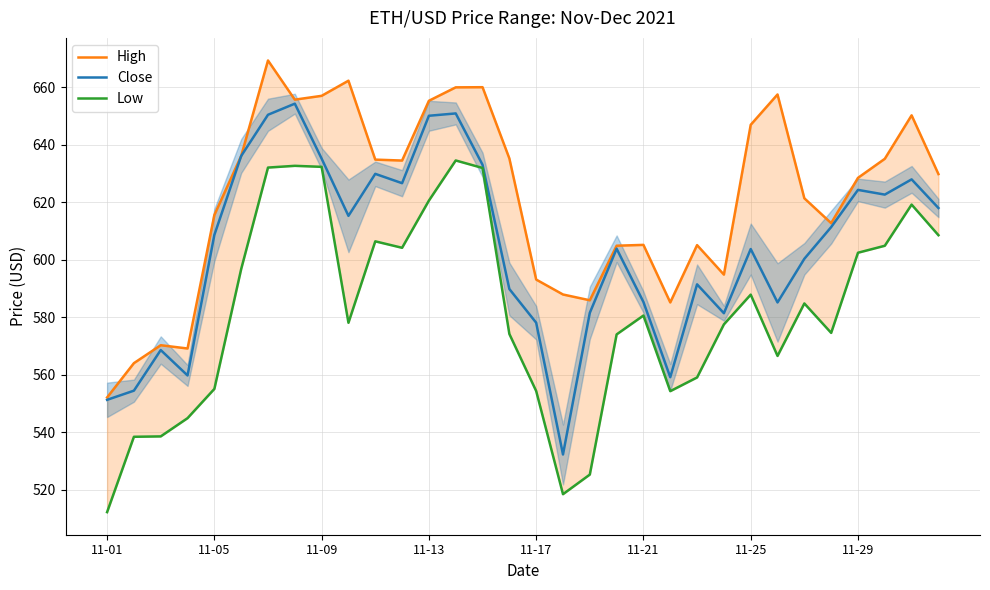

What is the difference between the maximum and second lowest values in the High series?

105.3